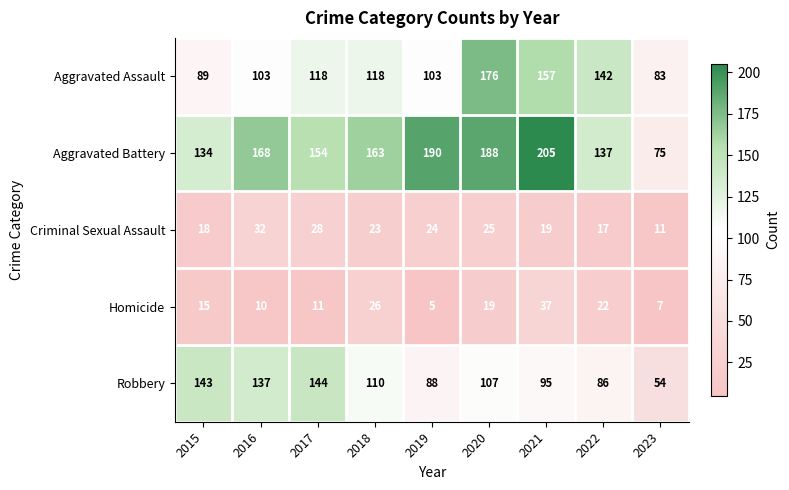

The Aggravated Assault series shows 118 at 2017. True or false?

True